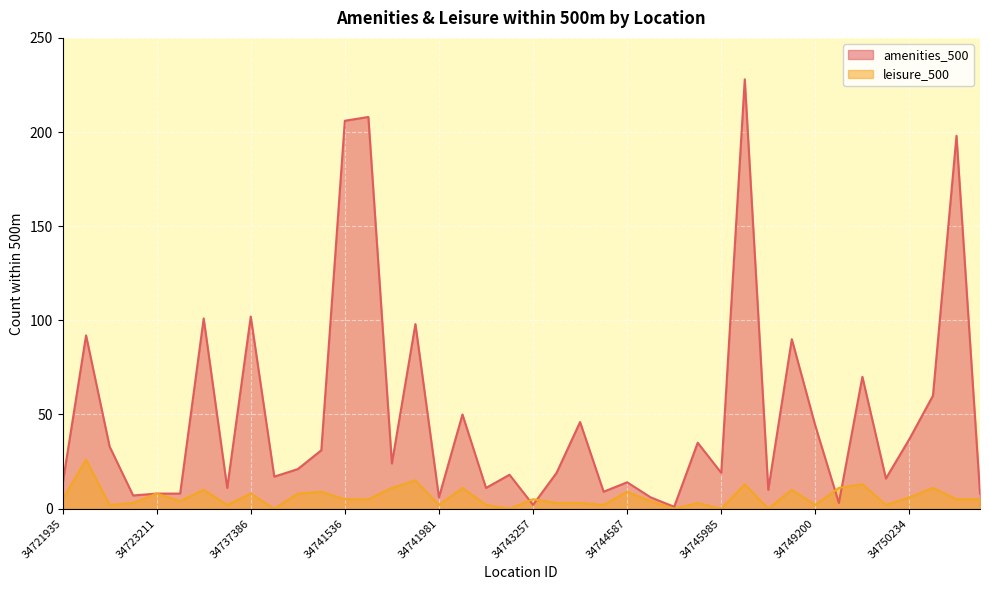

What is the difference between the leisure_500 values at 34743695 and 34745490?

3